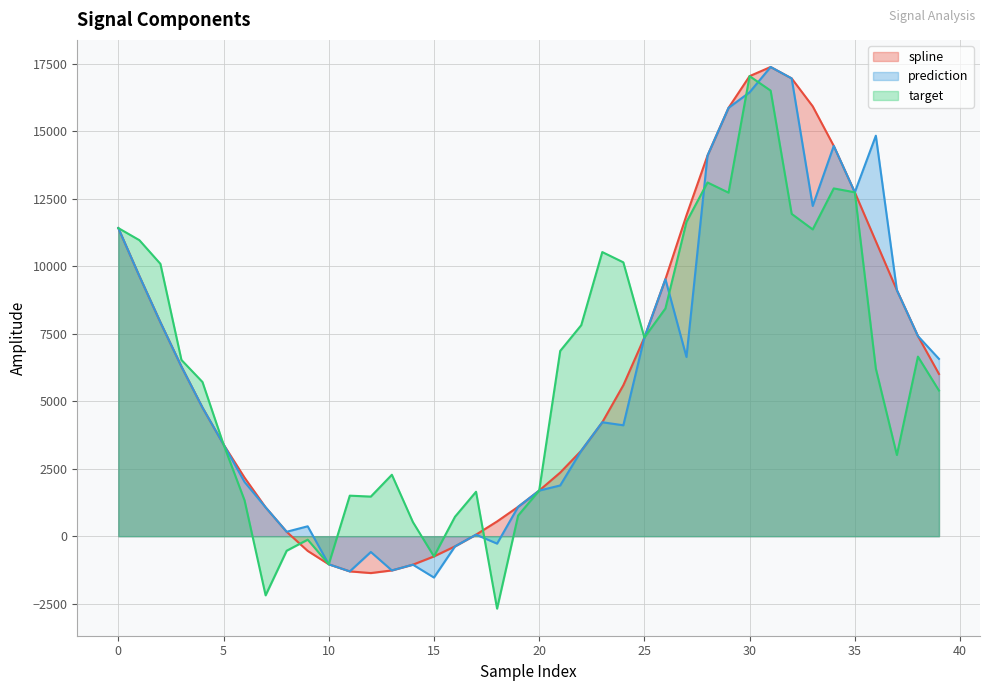

What is the maximum value shown in the chart?

17379.7